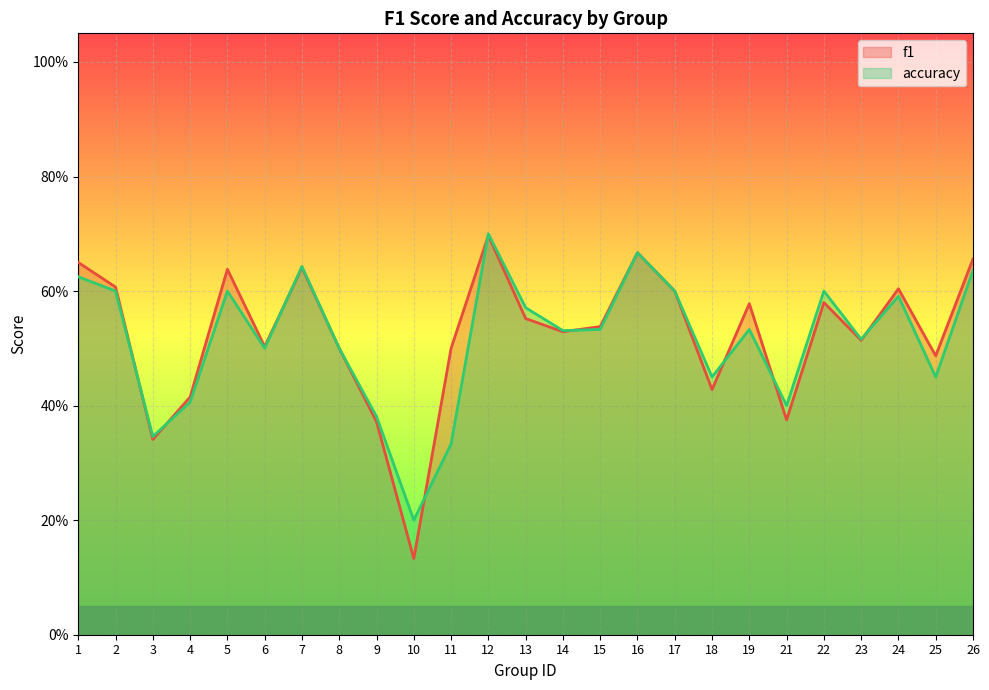

Which category has the highest value in the accuracy series?

12